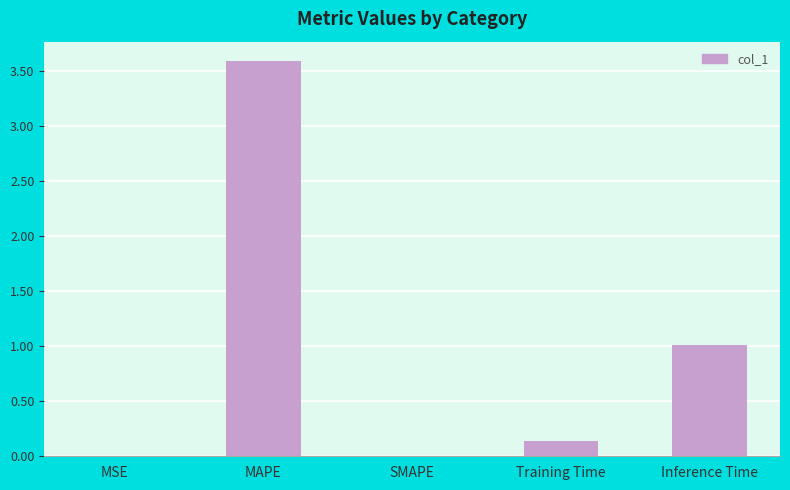

Count the number of data series in this chart.

1